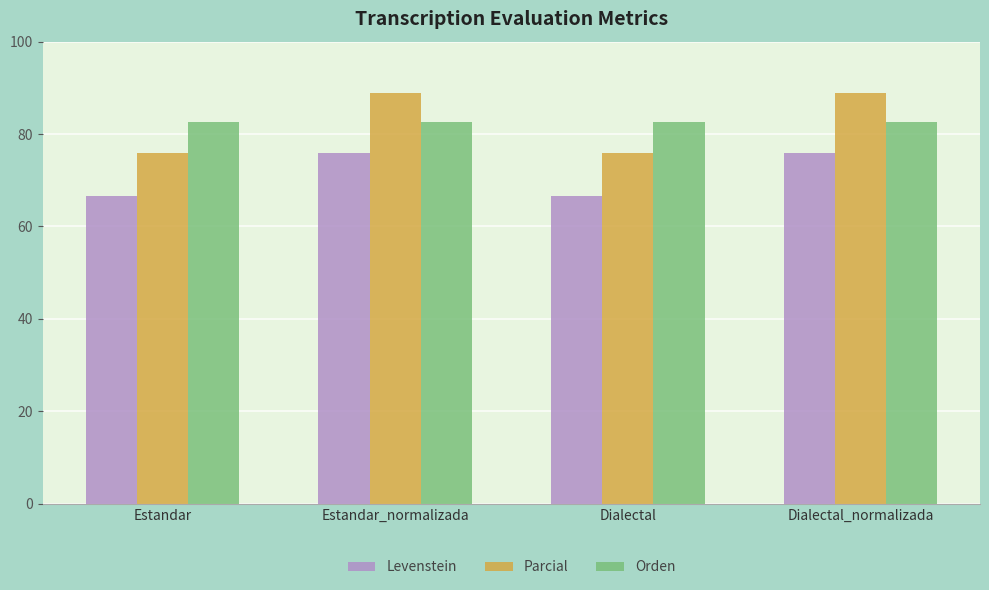

The value of Levenstein at Dialectal_normalizada is 76.0. True or false?

True